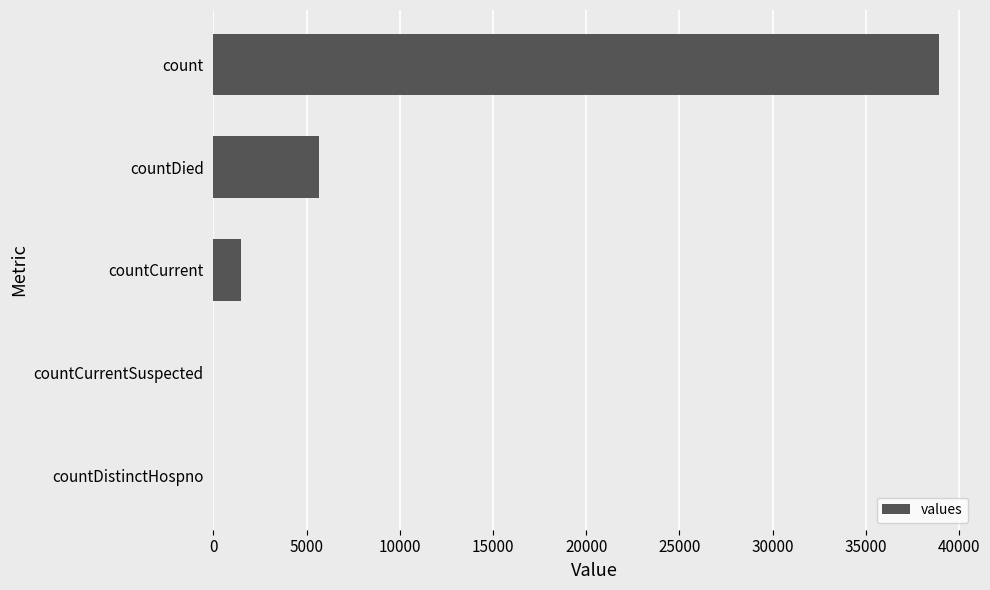

What is the sum of all values?

46035